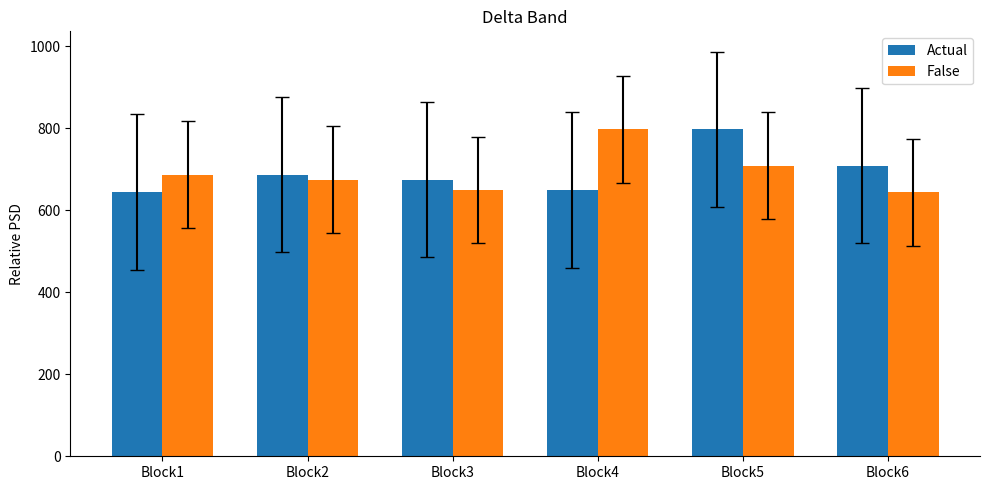

The Actual series shows 392 at Block5. True or false?

False